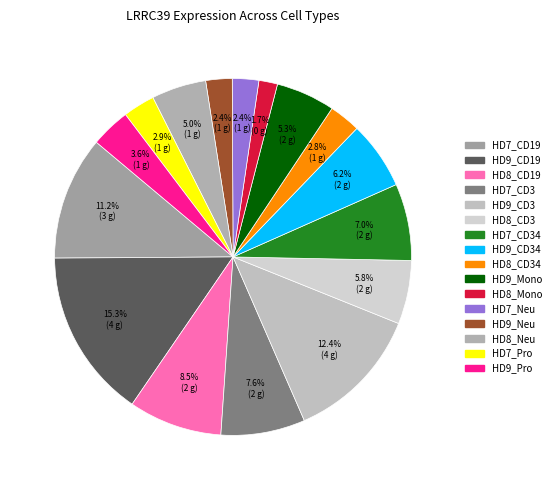

What is the change in value from HD8_CD19 to HD9_CD34?

-0.7